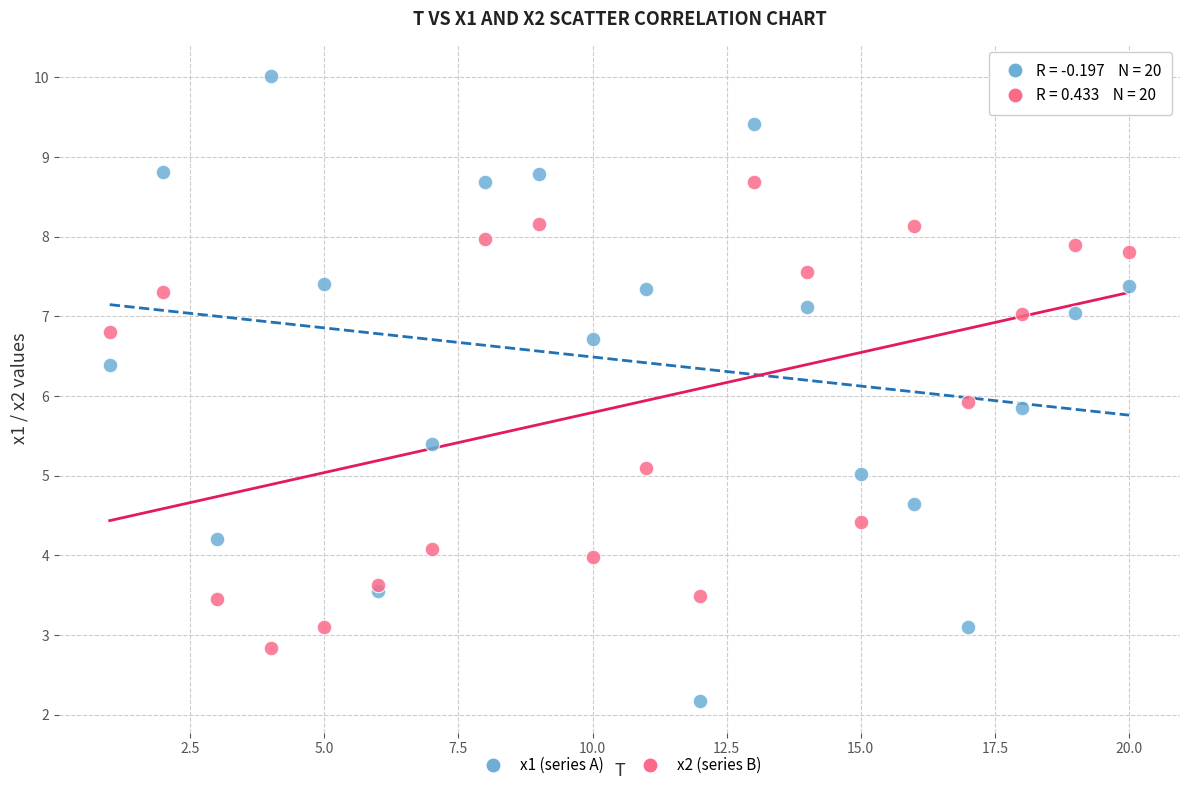

What is the X range (max minus min) for the scatter plot?

19.0